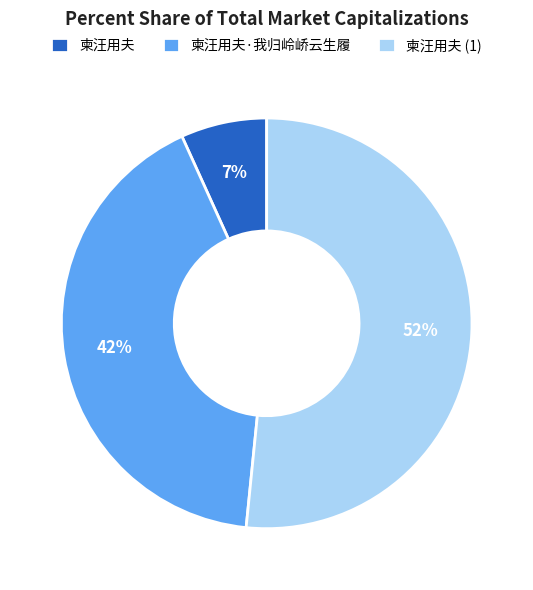

To the nearest percent, what is the average slice percentage?

33%